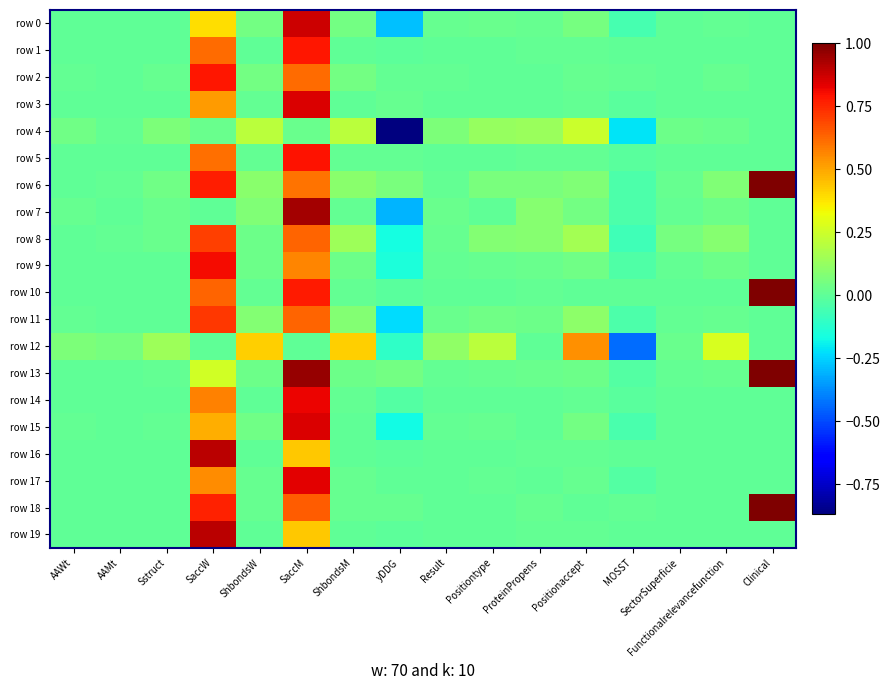

Which series changed the most between Result and SectorSuperficie?

row 12